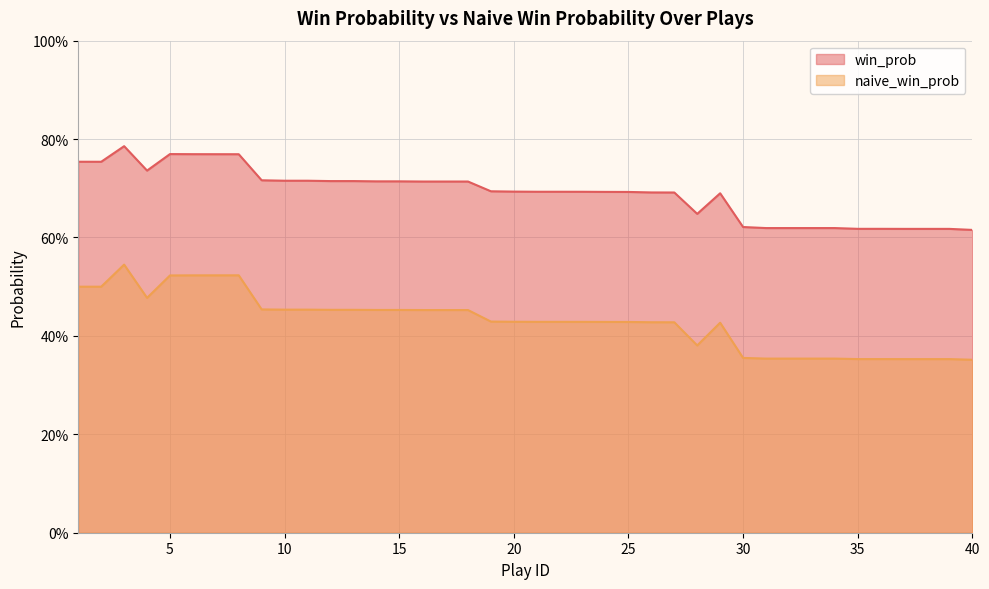

What is the lowest value of the naive_win_prob series?

0.4